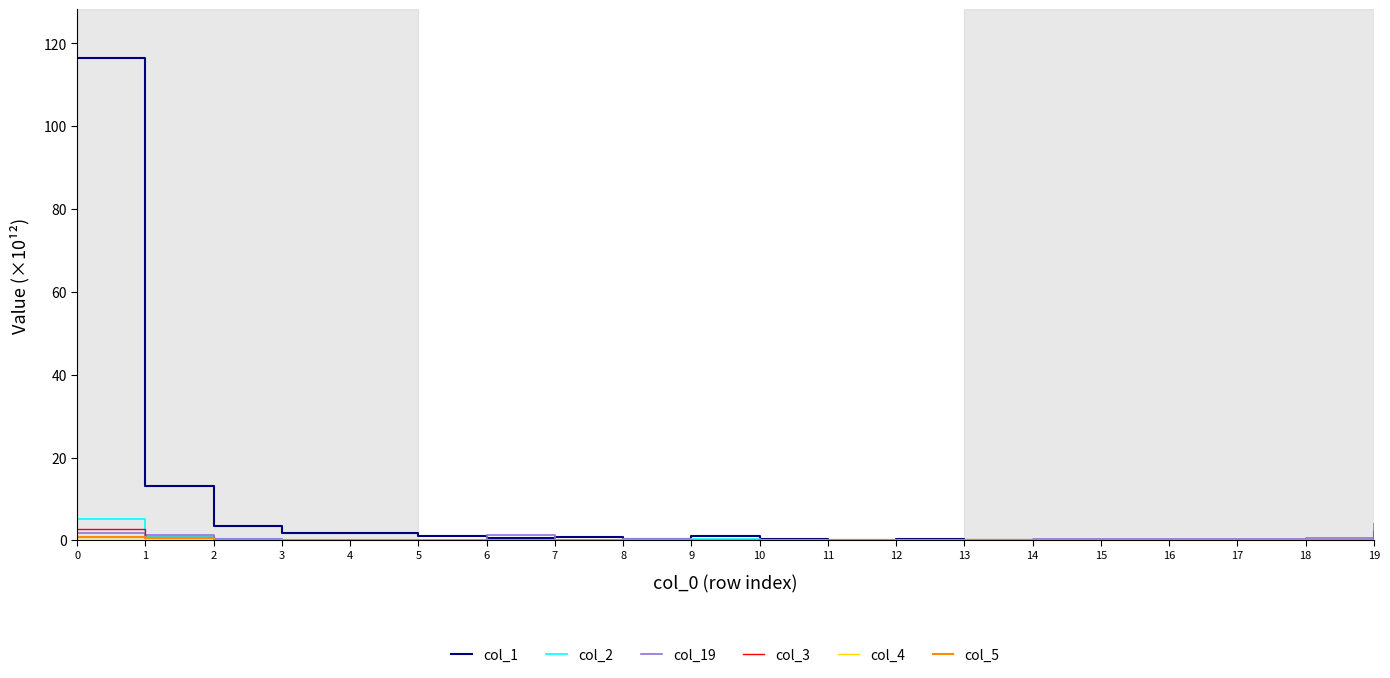

Which series has the largest range (max minus min)?

col_1